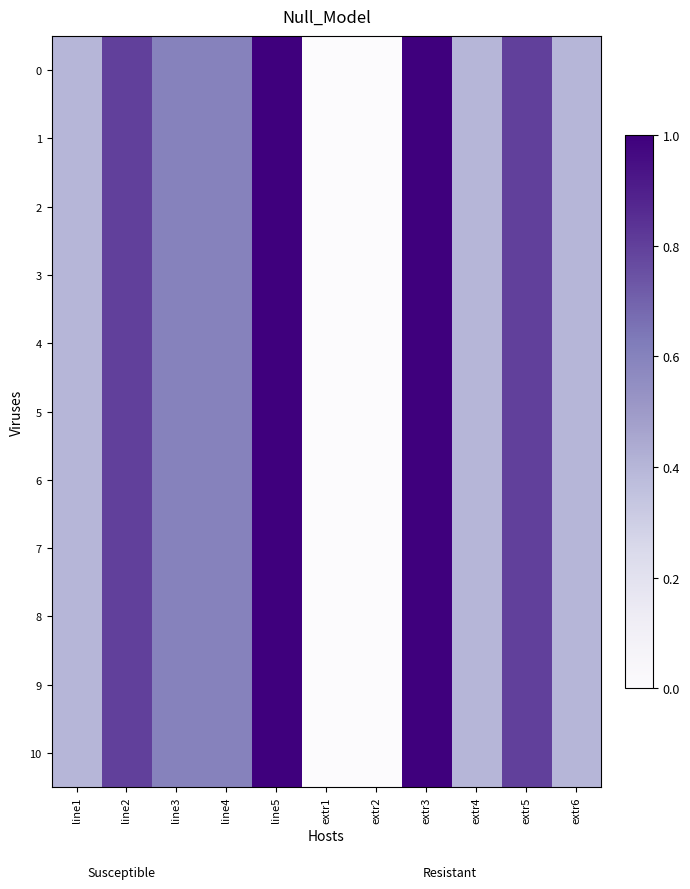

At how many categories does at least one series exceed 0?

9